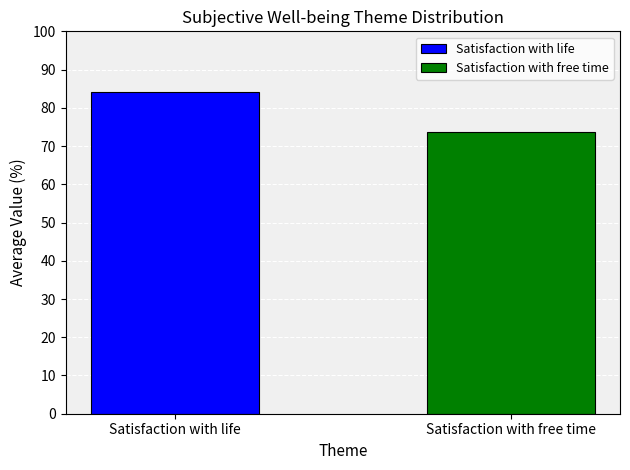

What is the lowest value of the Satisfaction with life series?

84.1